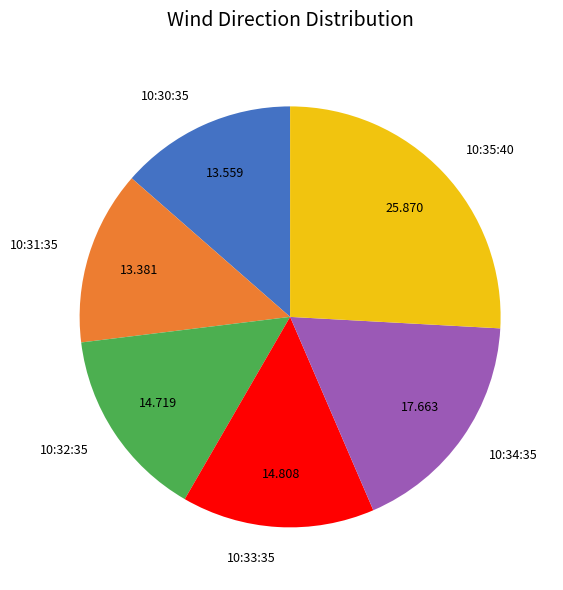

Count the number of slices in the pie.

6